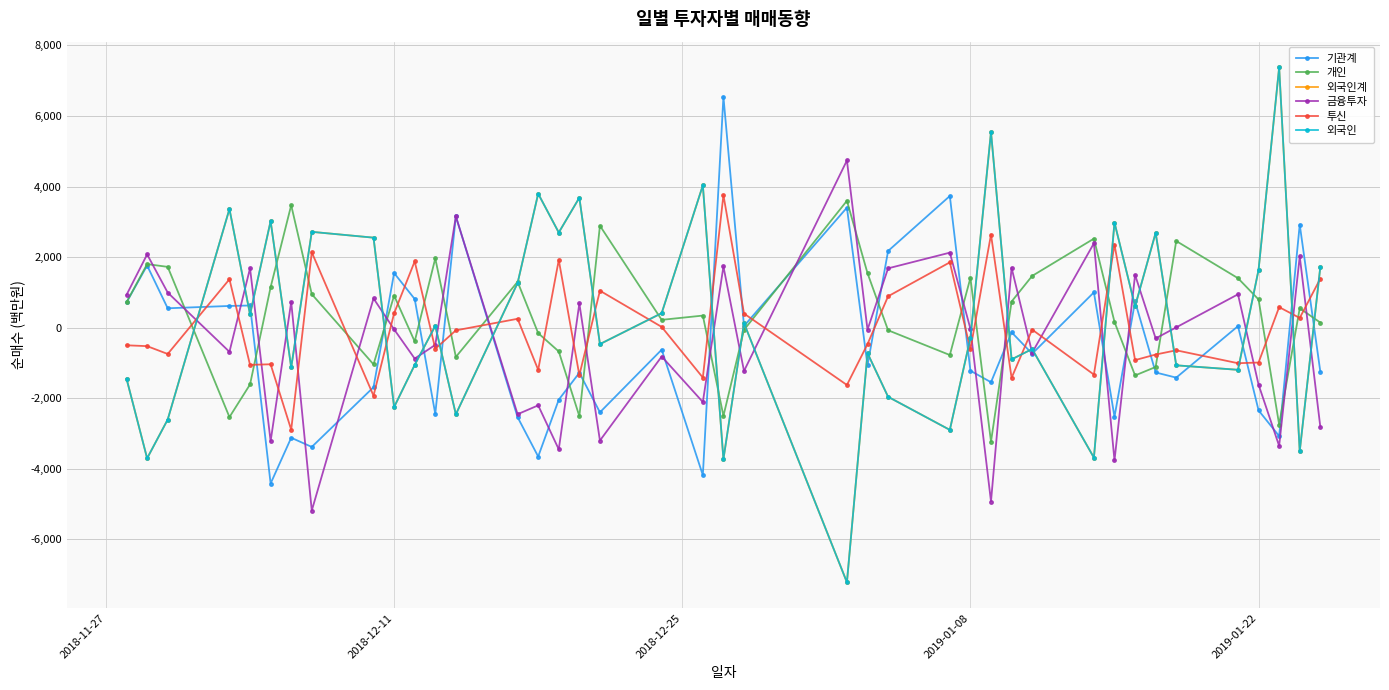

True or false: 외국인 has a value of -581 at 11.

False